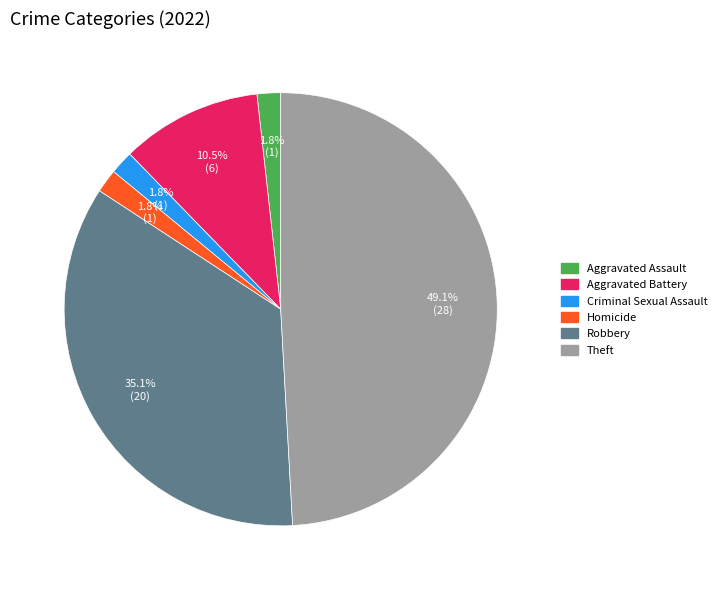

Does any single category account for the majority?

No